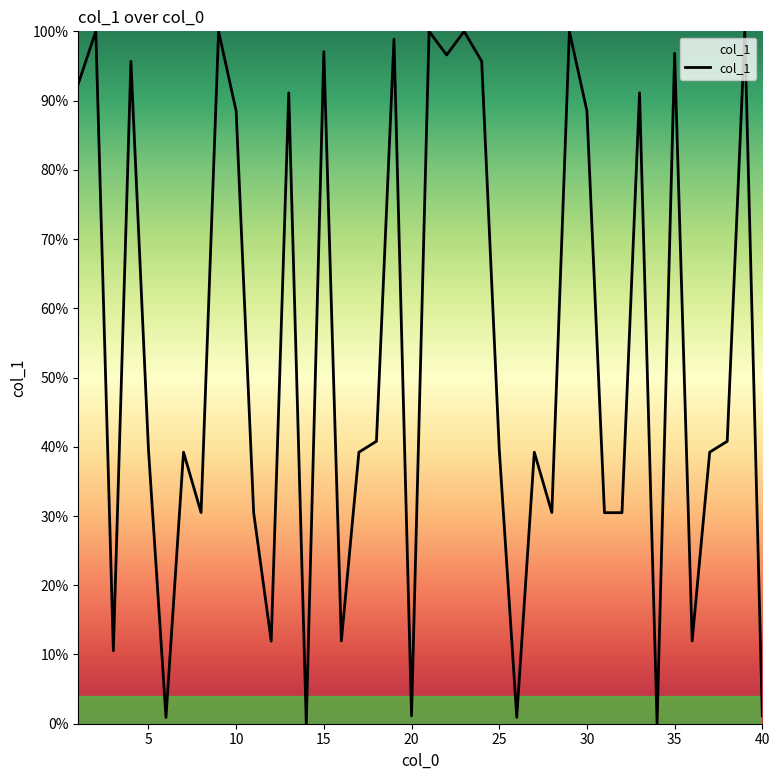

What is the difference between the maximum and minimum values?

100.0